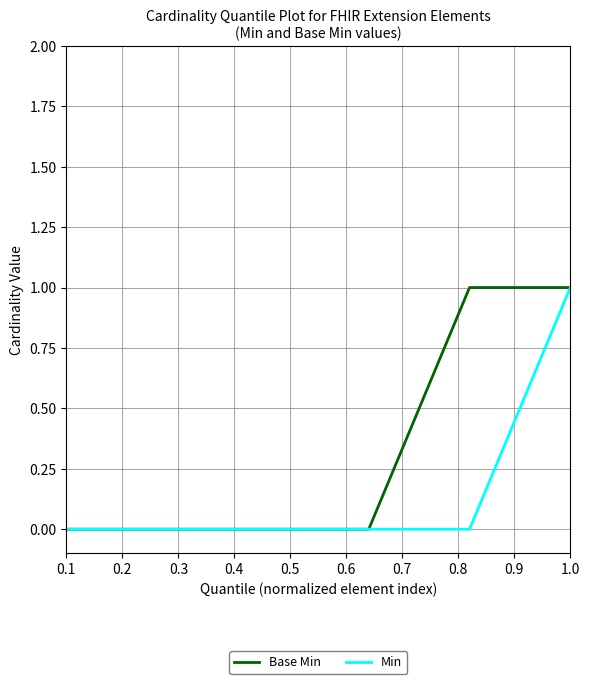

List the series in order of their overall mean, highest first.

Base Min, Min